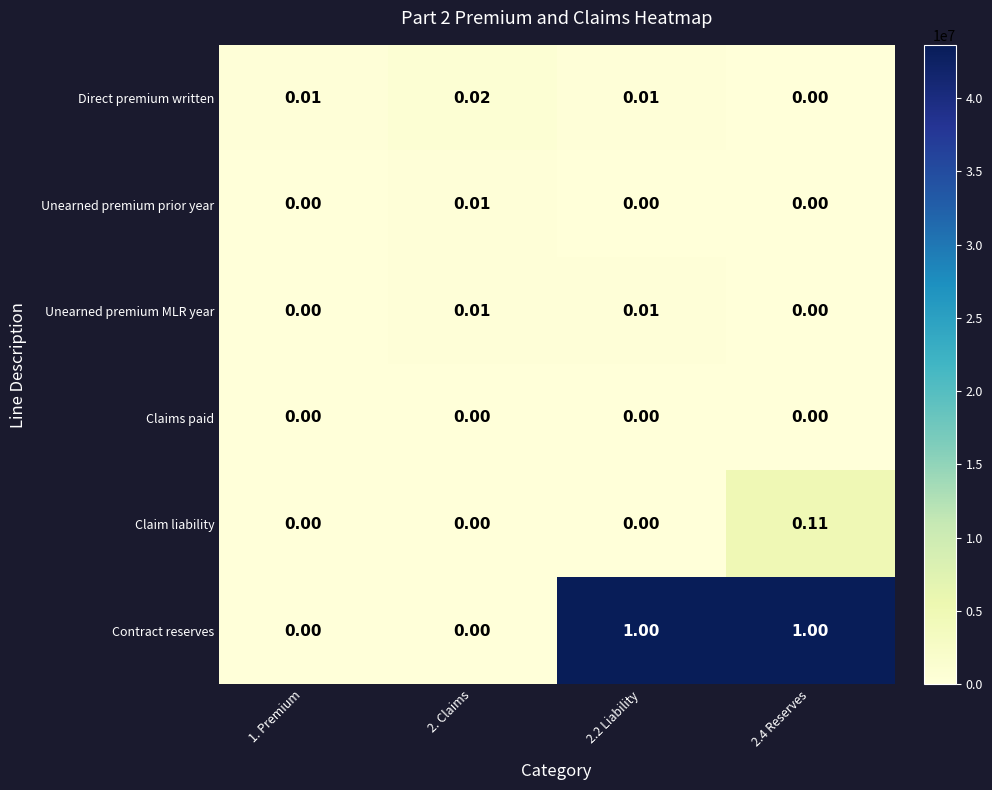

Which series has the largest range (max minus min)?

Contract reserves